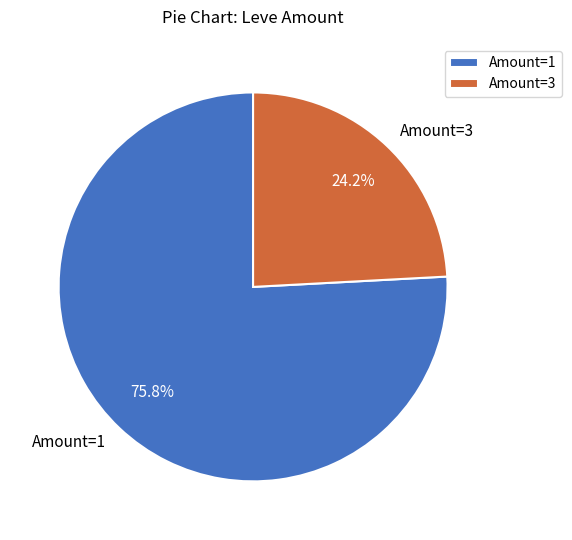

Count the number of slices in the pie.

2